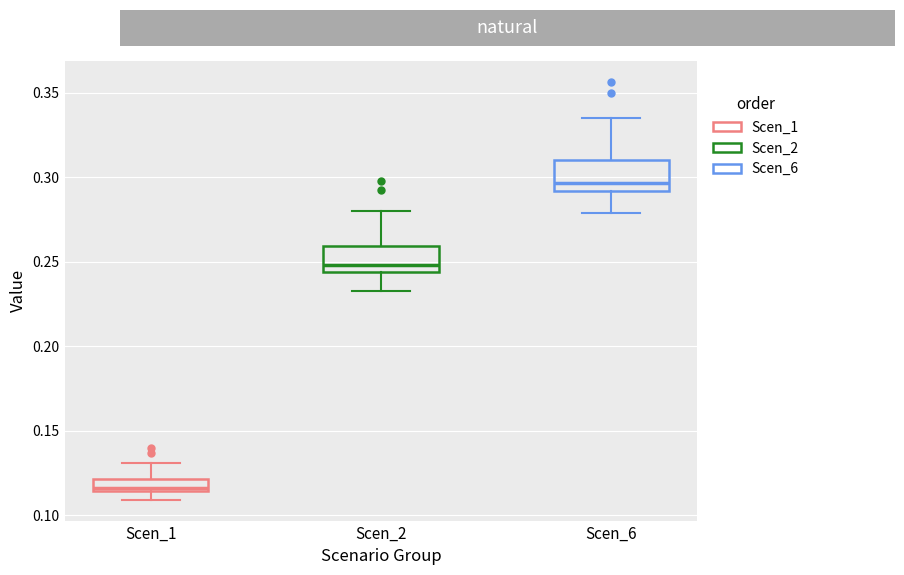

Where is the upper edge of the box for Scen_2 on the y-axis? The values are not printed on the chart, so give them approximately, as read against the axis.

0.260